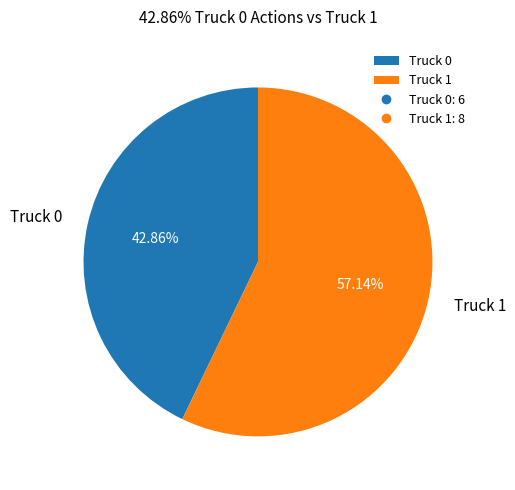

The Truck 1 slice represents 72% of the pie. True or false?

False